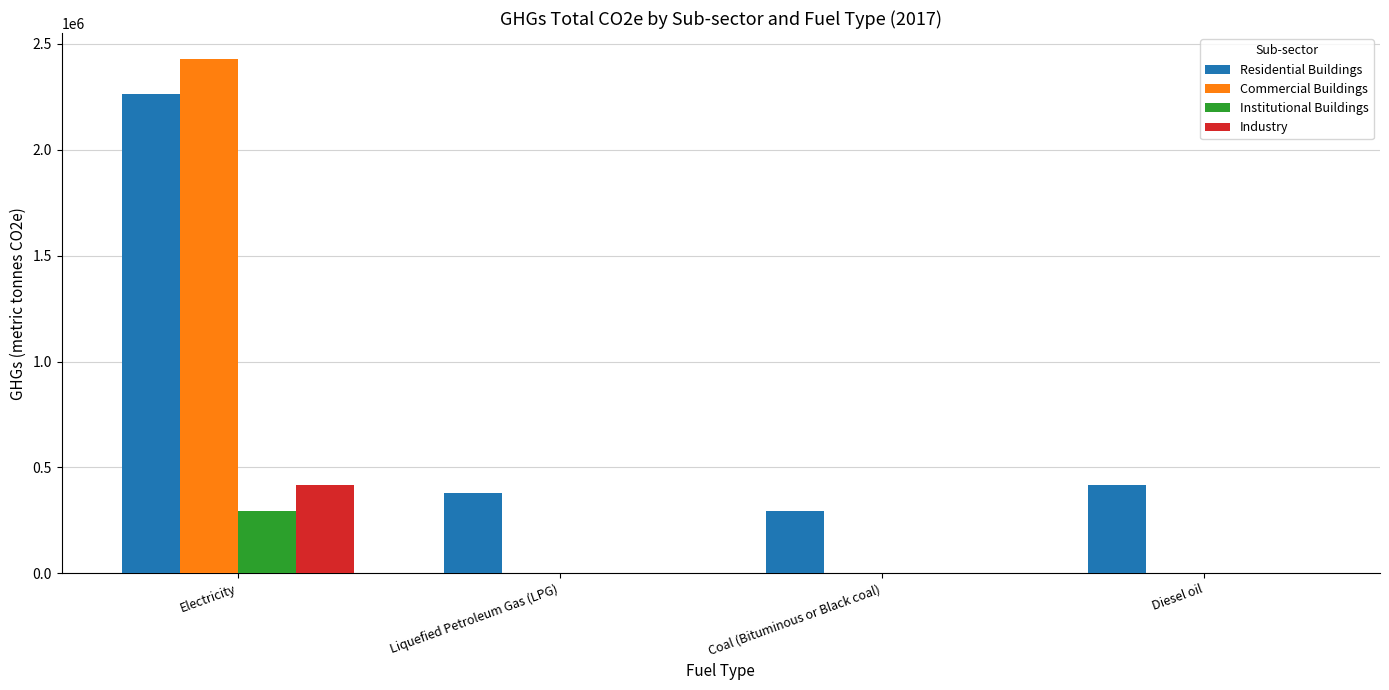

How many groups of bars are there?

4